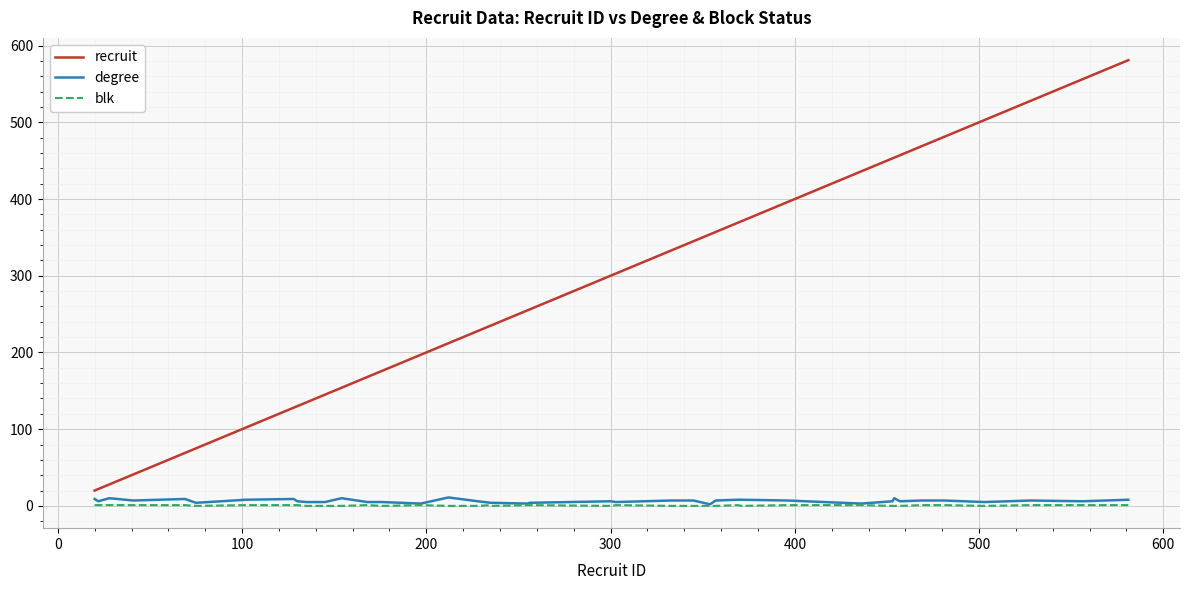

Which series has the largest total across all categories?

recruit